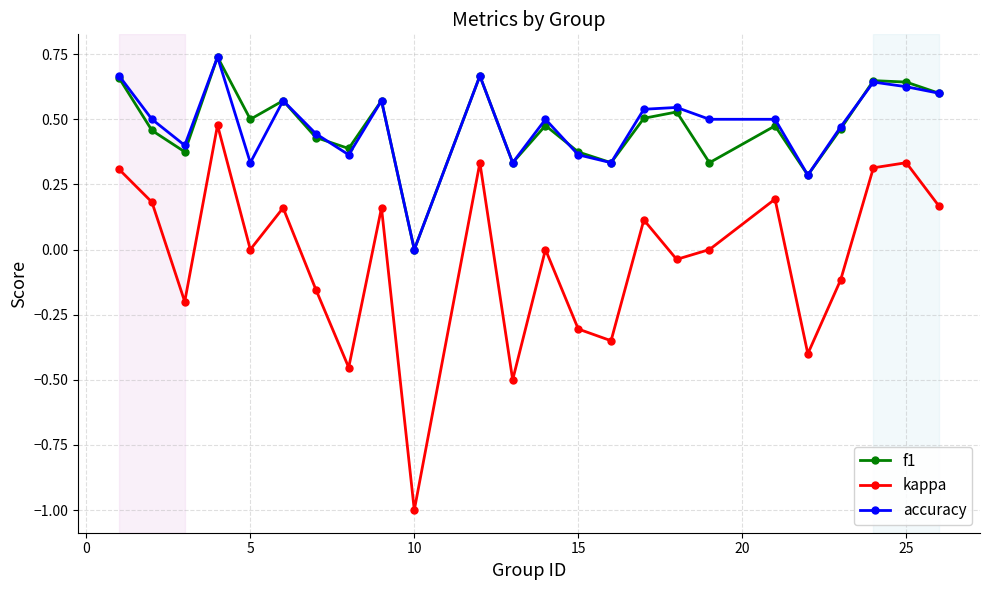

True or false: kappa and f1 cross at least once.

False